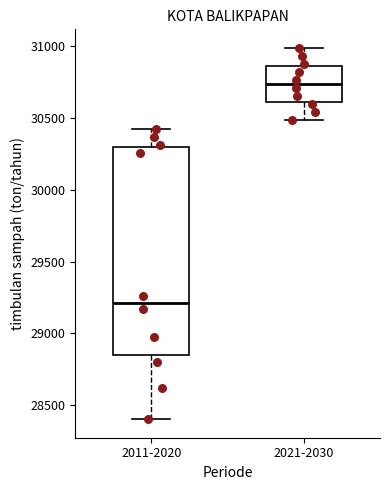

Reading left to right, transcribe this box plot: for each box, give where its median line is, the range the box spans, and where its two whiskers end, as read against the y-axis. The values are not printed on the chart, so give them approximately, as read against the axis.

2011-2020: median 29200, box 28850 to 30300, whiskers 28400 to 30450
2021-2030: median 30750, box 30600 to 30850, whiskers 30500 to 31000